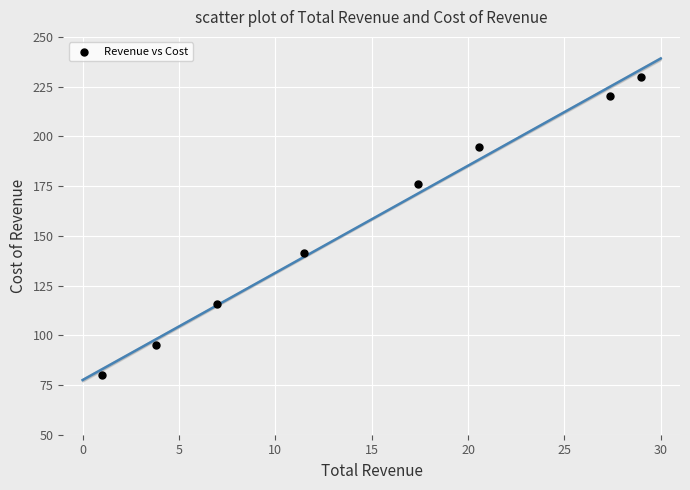

What Y value in the scatter plot is closest to 155?

141.2